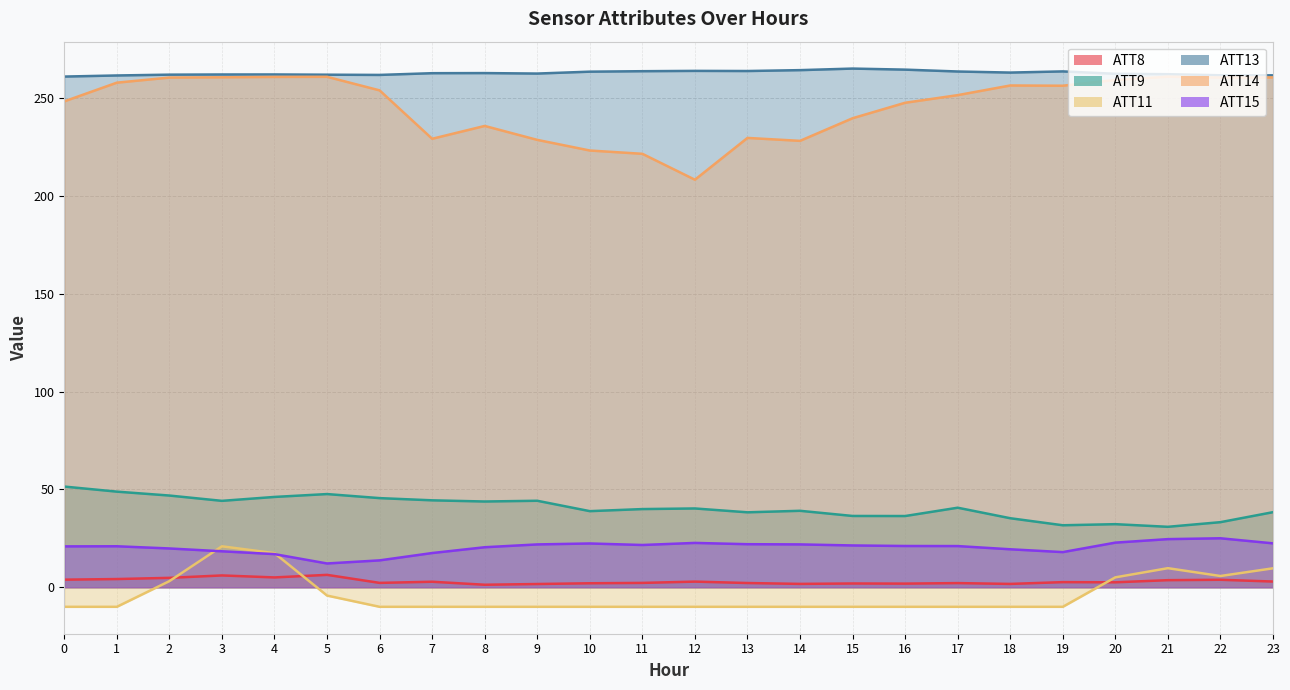

What is the value of the ATT8 point at the 20th from the left?

2.6